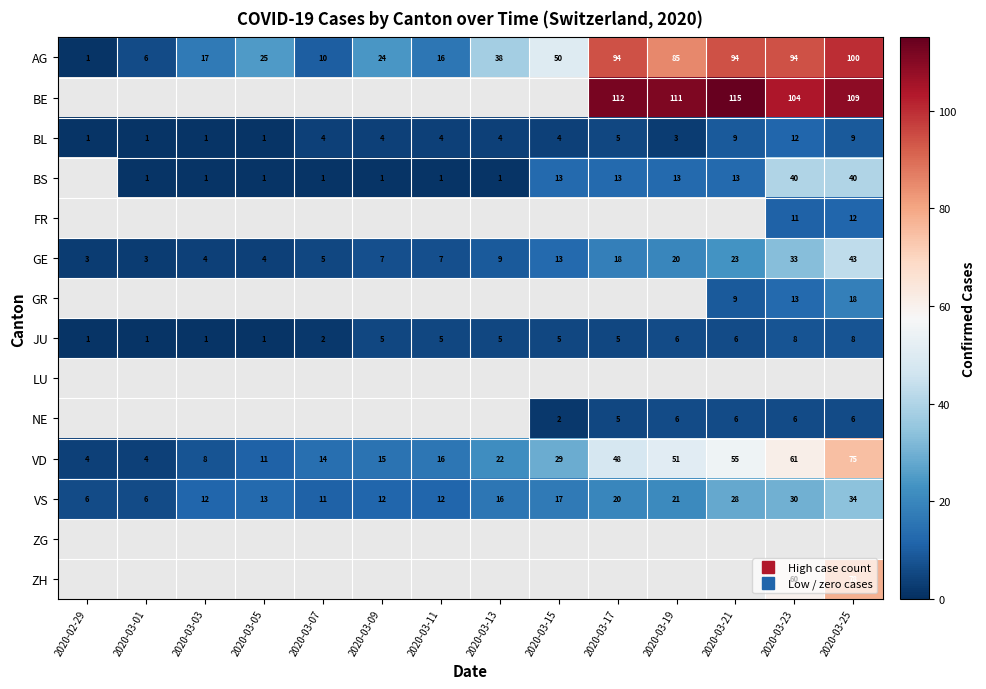

At which label does AG reach its minimum?

2020-02-29